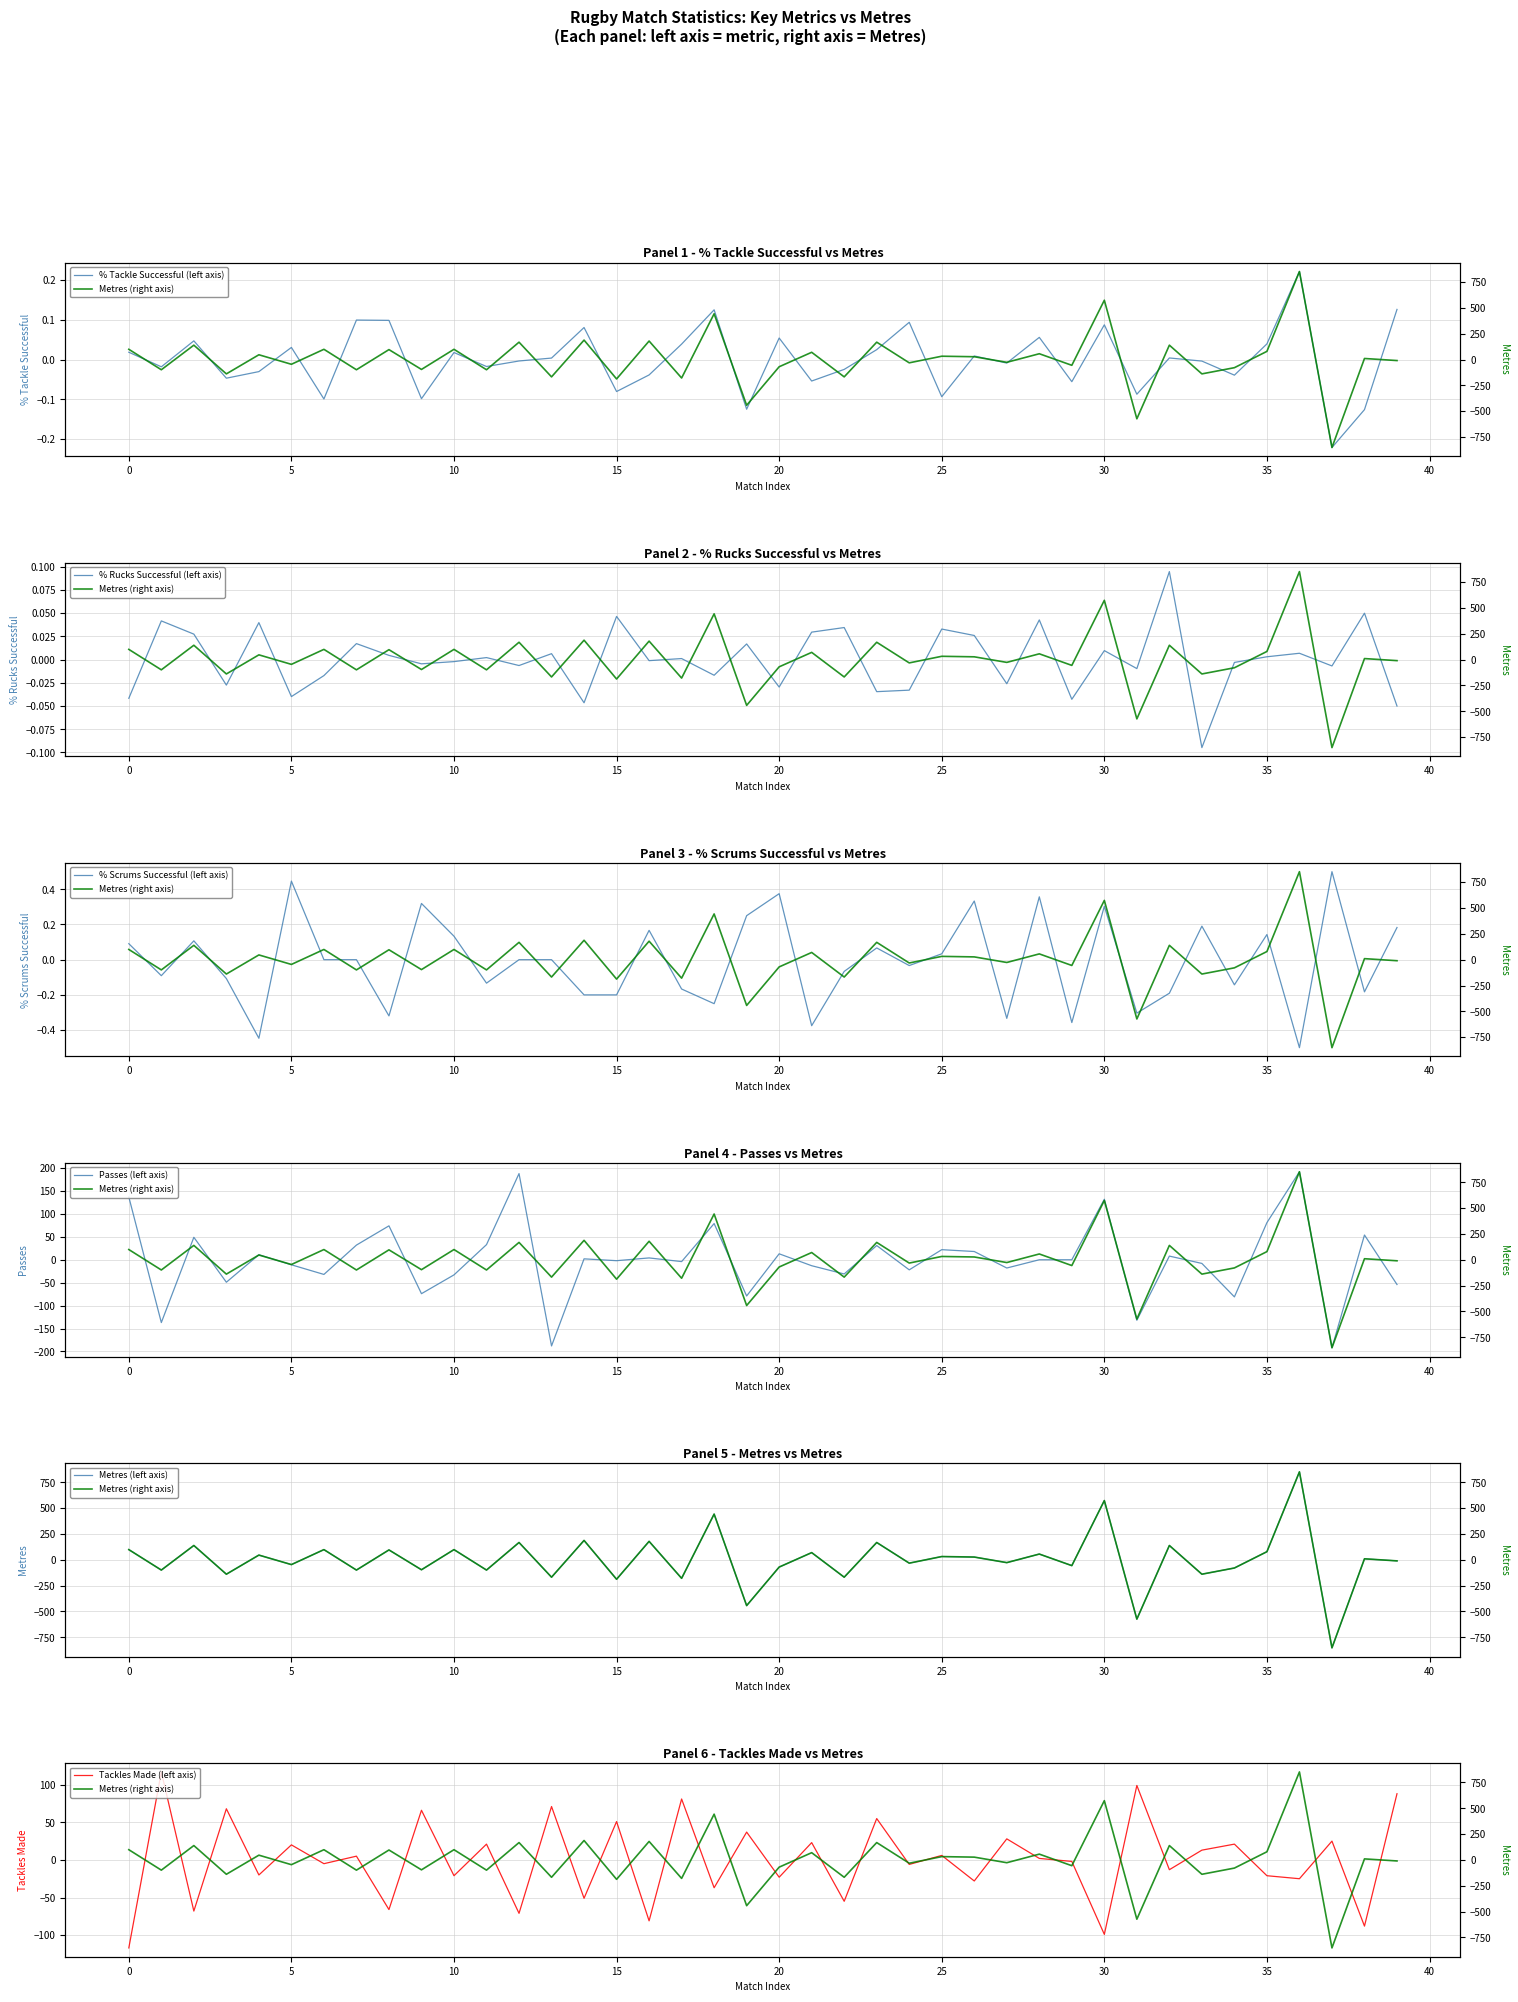

At how many categories does at least one series exceed -52?

40